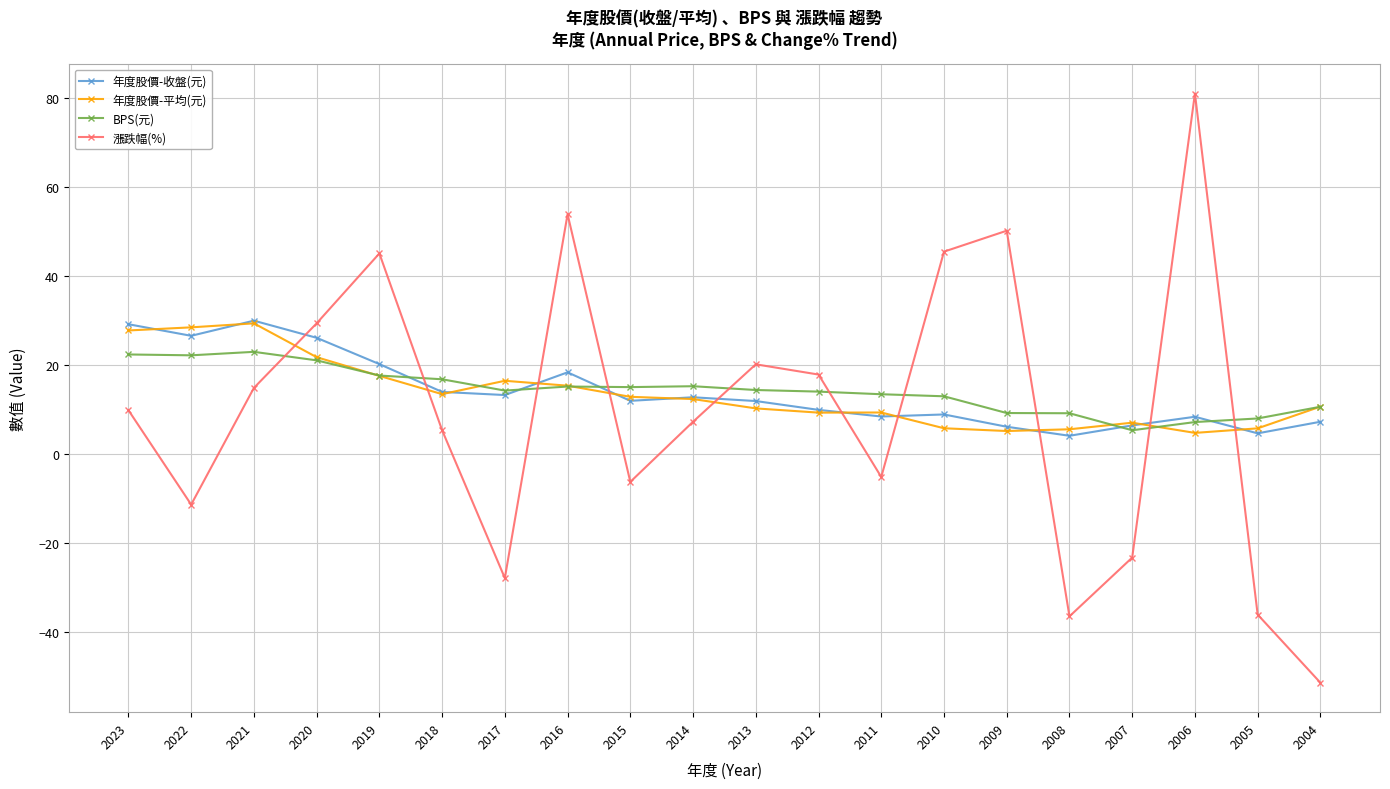

What is the total value across all series at 2015?

33.4